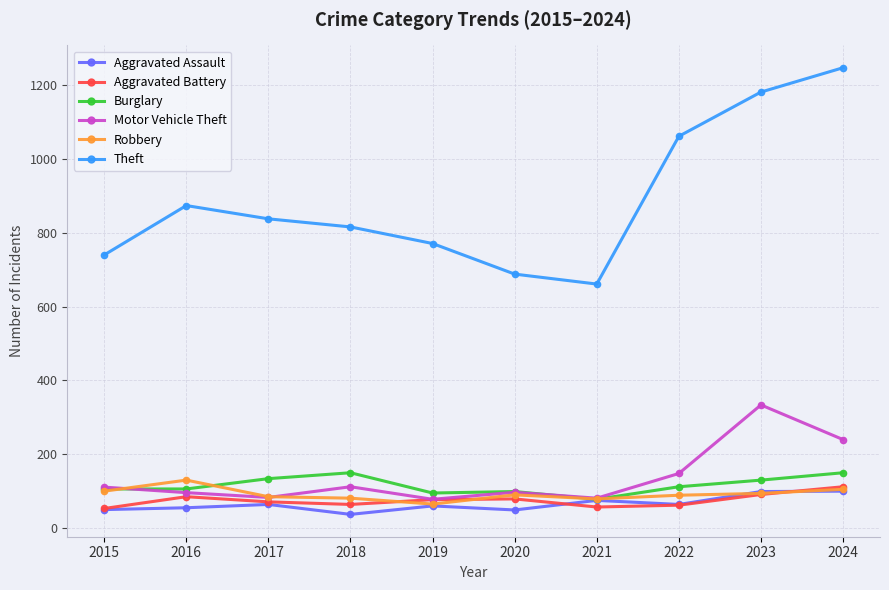

Which series has the widest spread of values?

Theft